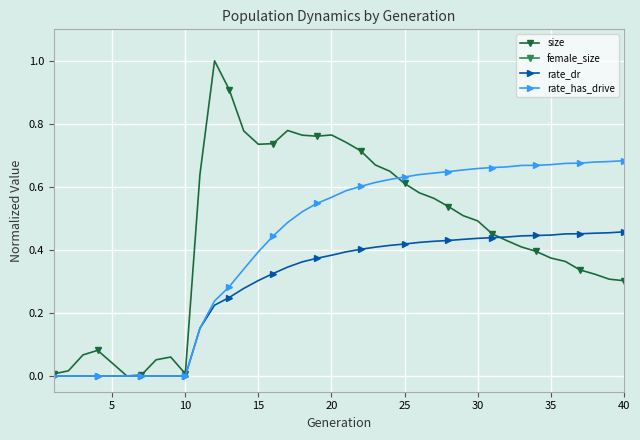

True or false: female_size and rate_dr intersect in this chart.

False